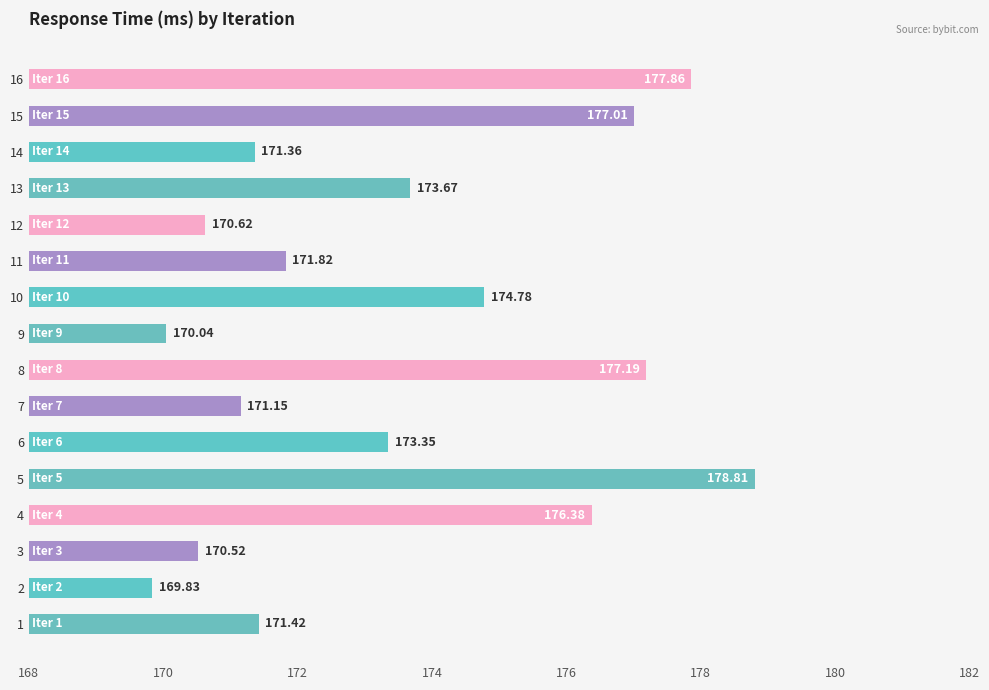

Which has a higher value, 8 or 2?

8